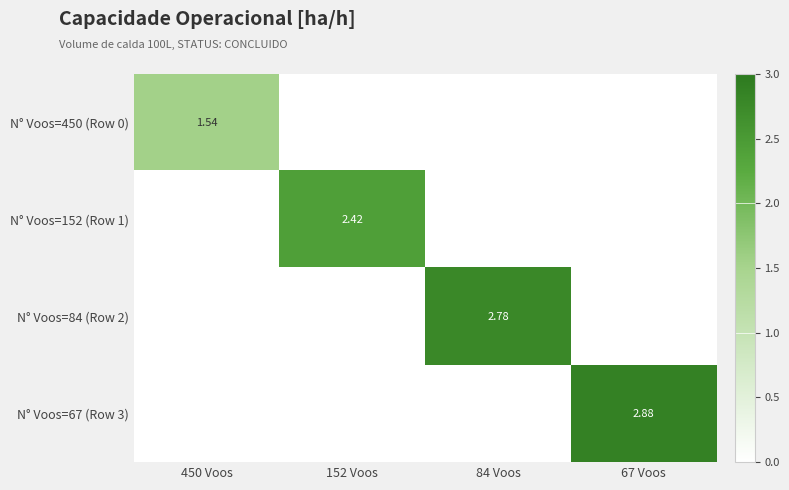

What is the total value across all series at 152 Voos?

2.4